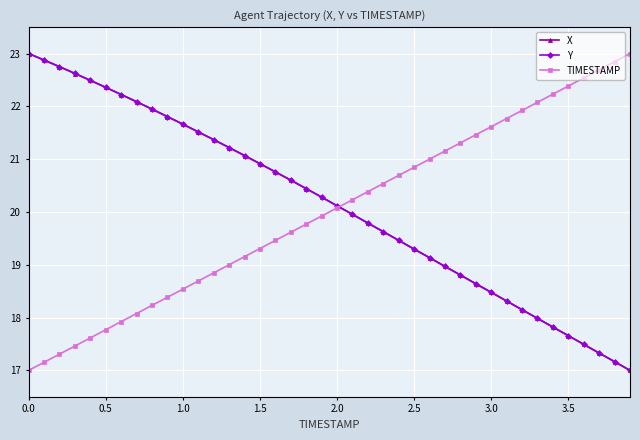

How many values in the Y series are below 20?

19